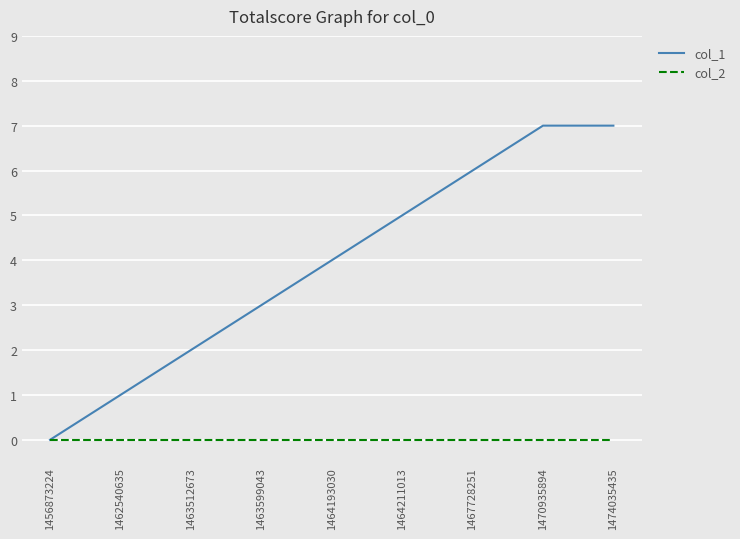

Reading left to right, transcribe all the data shown in this chart.

col_1: 1456873224=0	1462540635=1	1463512673=2	1463599043=3	1464193030=4	1464211013=5	1467728251=6	1470935894=7	1474035435=7
col_2: 1456873224=0	1462540635=0	1463512673=0	1463599043=0	1464193030=0	1464211013=0	1467728251=0	1470935894=0	1474035435=0